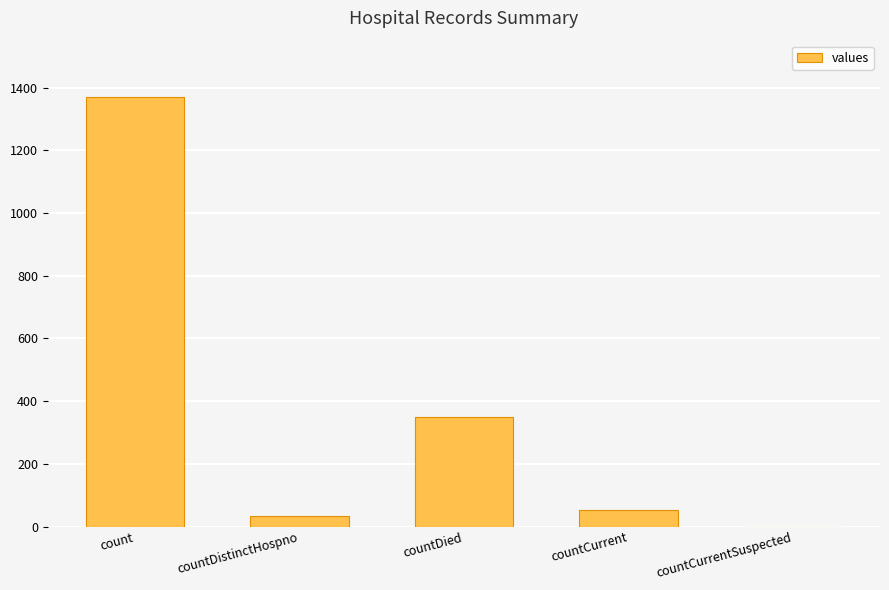

Is it true that the value at countCurrentSuspected is 0?

True